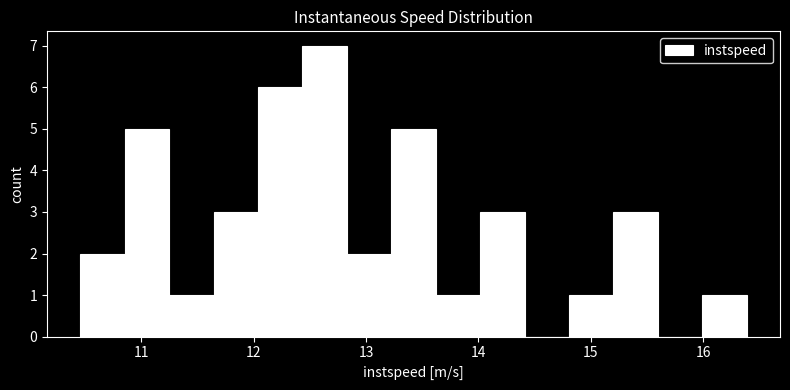

Read against the x-axis, roughly where is the centre of the tallest bar?

12.6